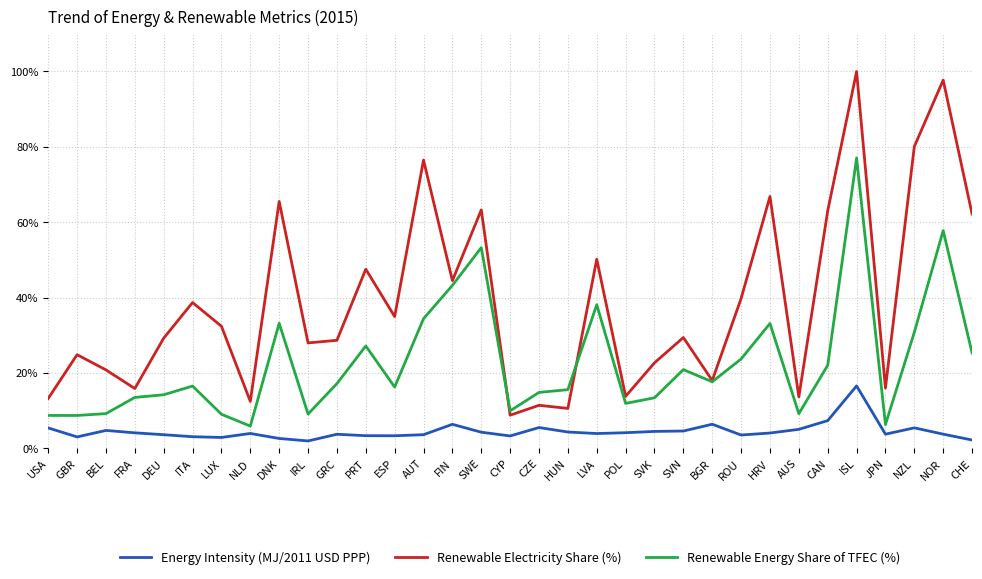

How many categories are shown in the chart?

33